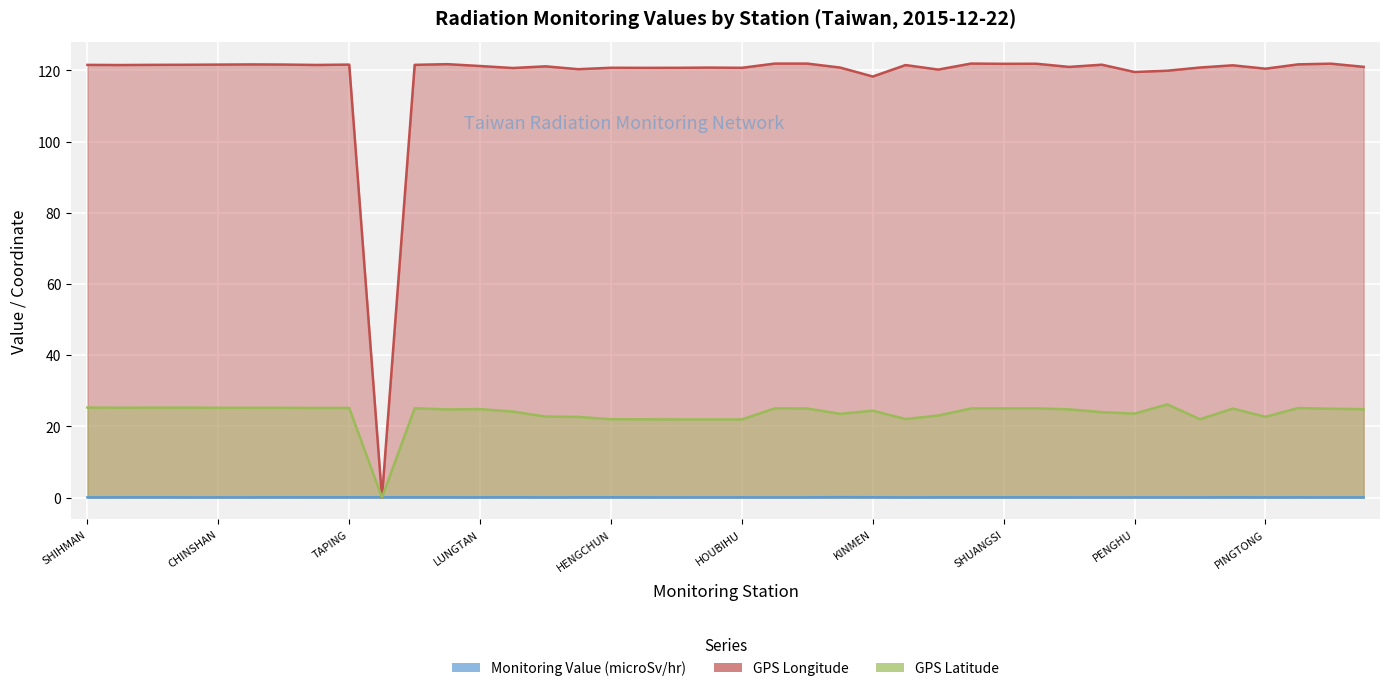

True or false: GPS Latitude and GPS Longitude cross at least once.

False